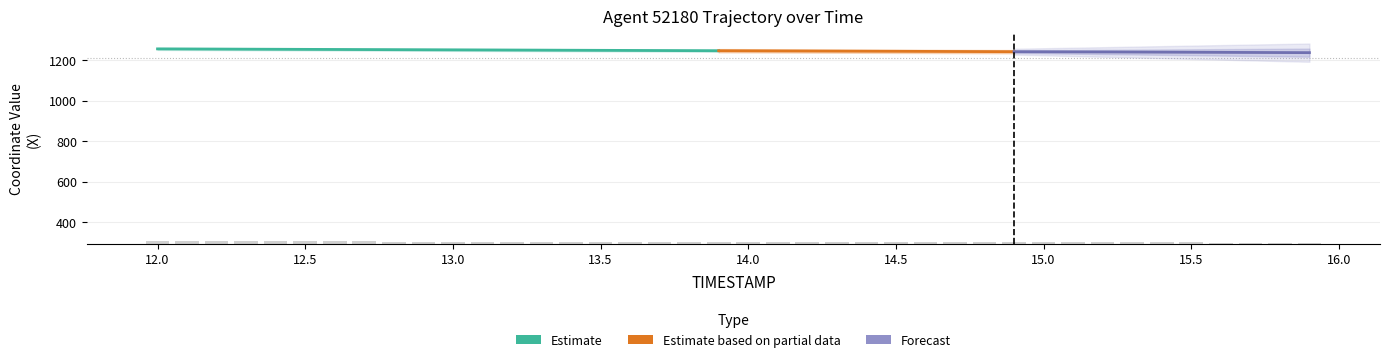

What is the sum of all REF_xmin values?

48458.8